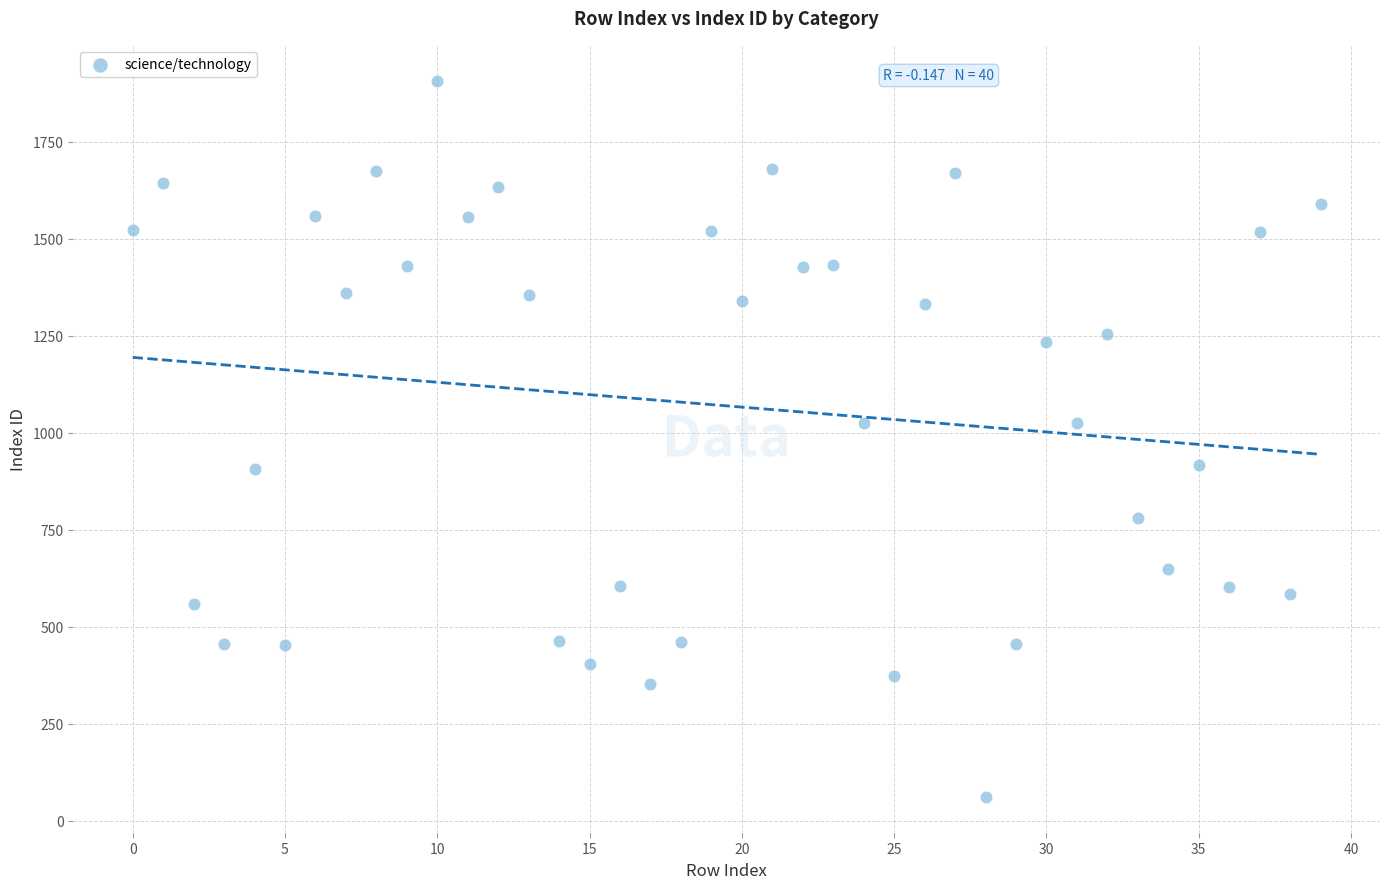

What is the range of Y values (max minus min)?

1846